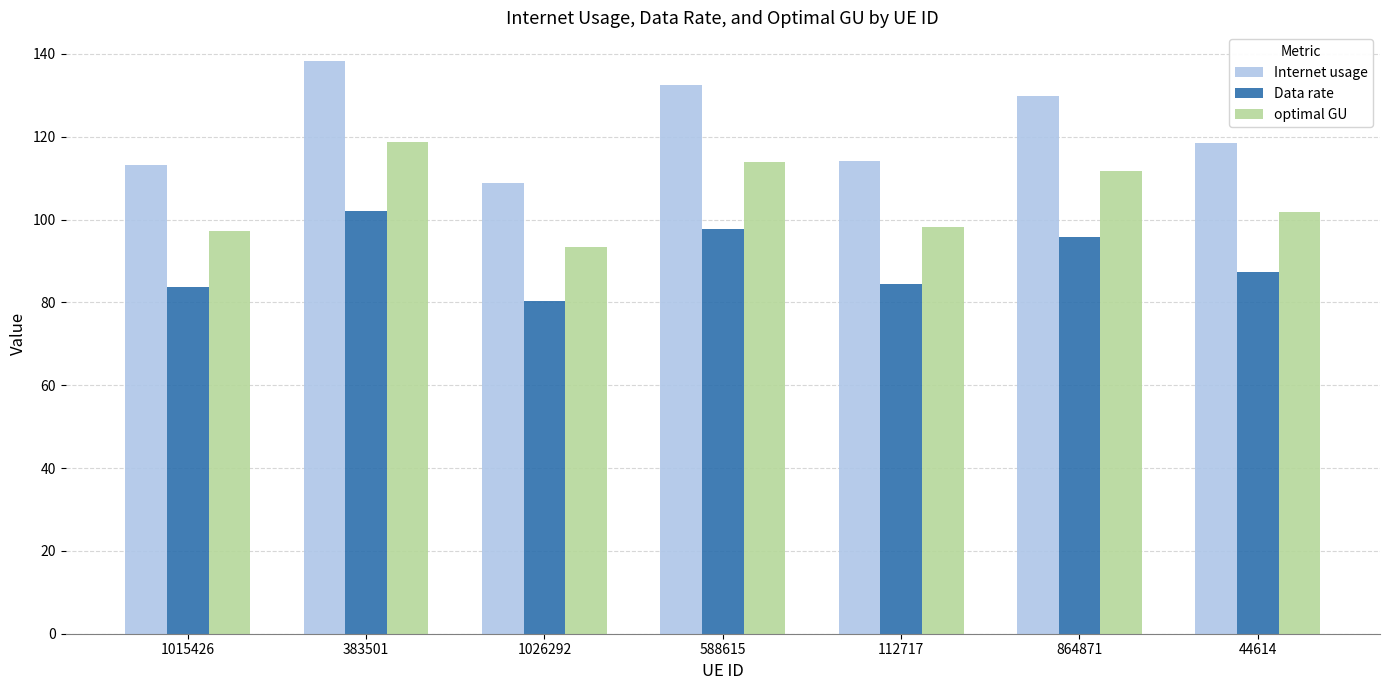

Are the bars grouped side by side (vs. stacked)?

Yes